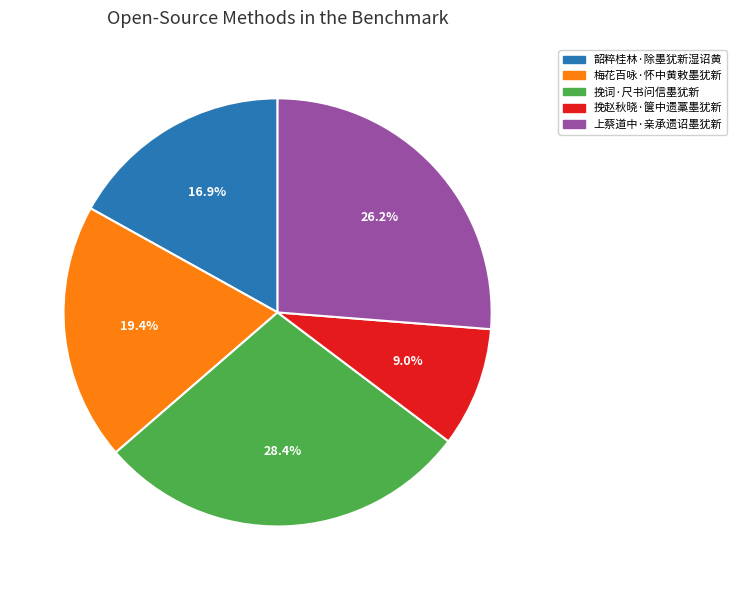

True or false: 挽词·尺书问信墨犹新 accounts for 16% of the total.

False